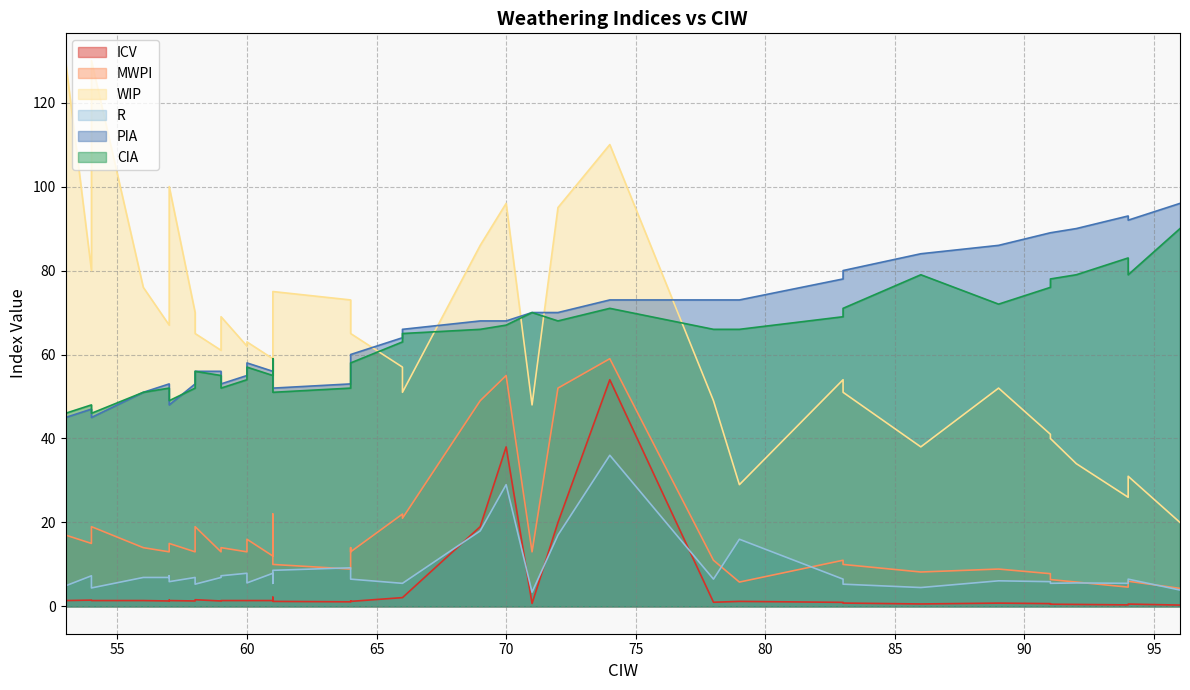

Between 74 and 59, which series saw the biggest shift?

ICV